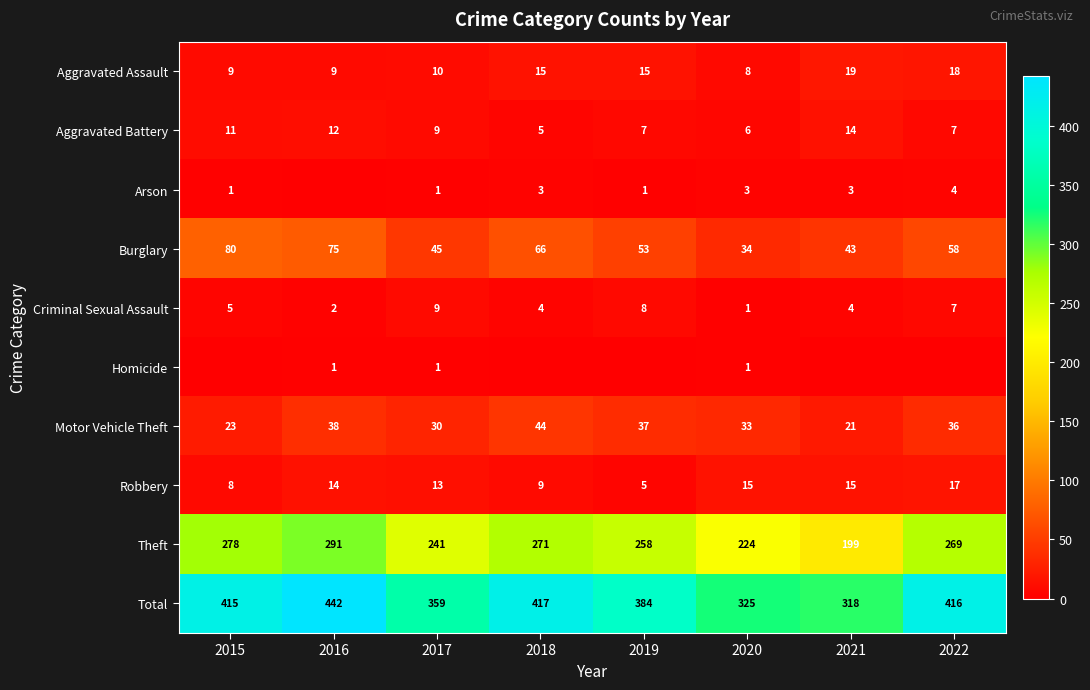

At which label does Theft first exceed 269?

2015